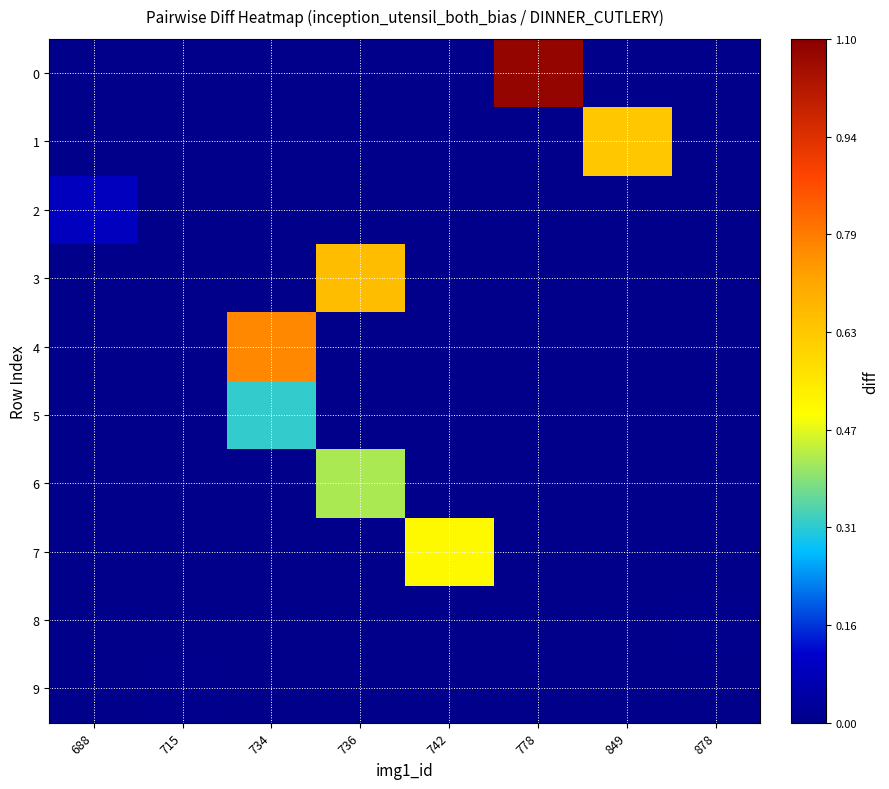

Reading left to right, list all the values displayed in this chart.

row_0: 0.0	0.0	0.0	0.0	0.0	1.1	0.0	0.0
row_1: 0.0	0.0	0.0	0.0	0.0	0.0	0.6	0.0
row_2: 0.1	0.0	0.0	0.0	0.0	0.0	0.0	0.0
row_3: 0.0	0.0	0.0	0.7	0.0	0.0	0.0	0.0
row_4: 0.0	0.0	0.8	0.0	0.0	0.0	0.0	0.0
row_5: 0.0	0.0	0.3	0.0	0.0	0.0	0.0	0.0
row_6: 0.0	0.0	0.0	0.4	0.0	0.0	0.0	0.0
row_7: 0.0	0.0	0.0	0.0	0.5	0.0	0.0	0.0
row_8: 0.0	0.0	0.0	0.0	0.0	0.0	0.0	0.0
row_9: 0.0	0.0	0.0	0.0	0.0	0.0	0.0	0.0